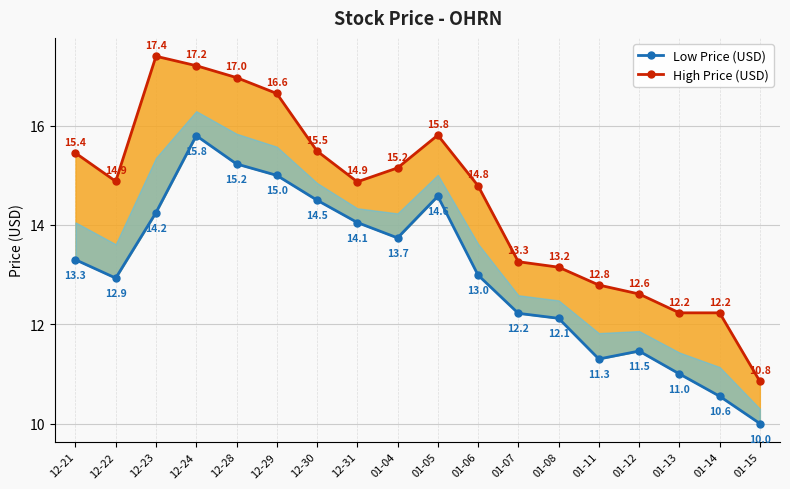

At which category does High Price (USD) reach its first local peak?

12-23